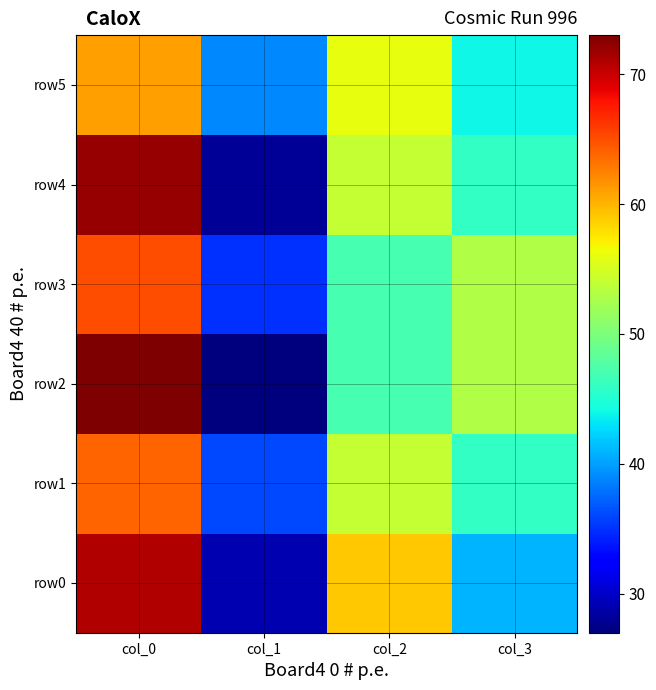

At which category does the chart reach its minimum across all series?

col_1